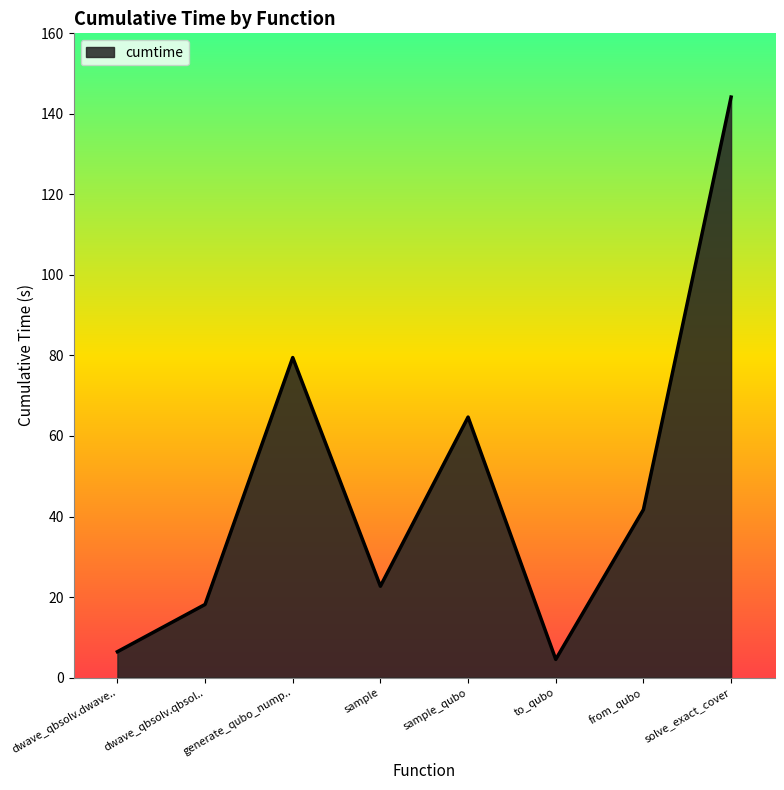

The chart shows a value of 60.7 at solve_exact_cover. True or false?

False